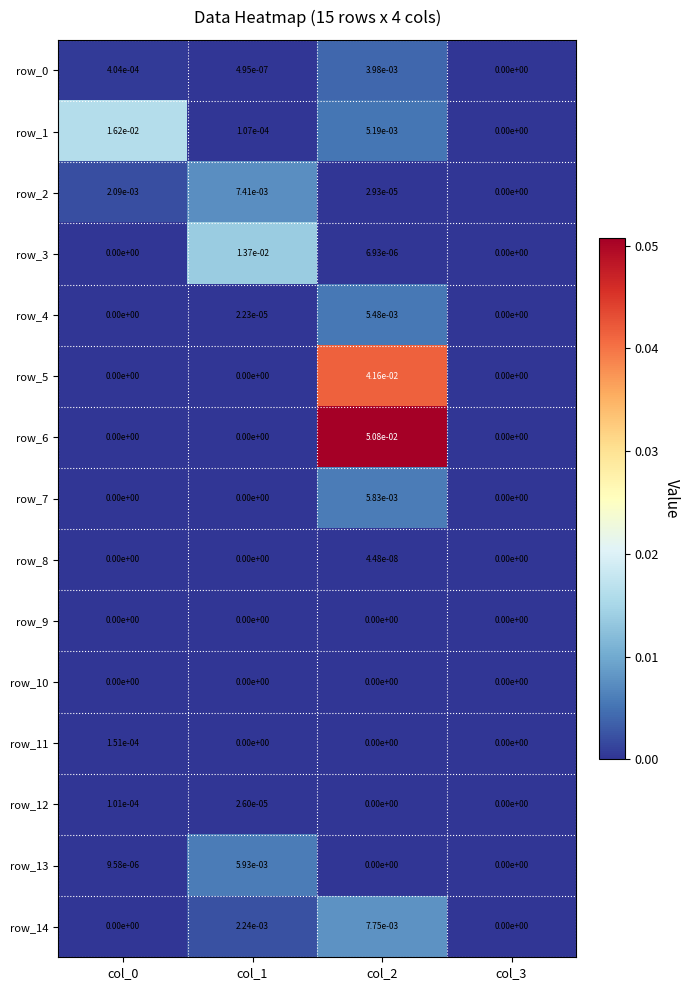

True or false: row_3 has a value of 0.0 at col_0.

True